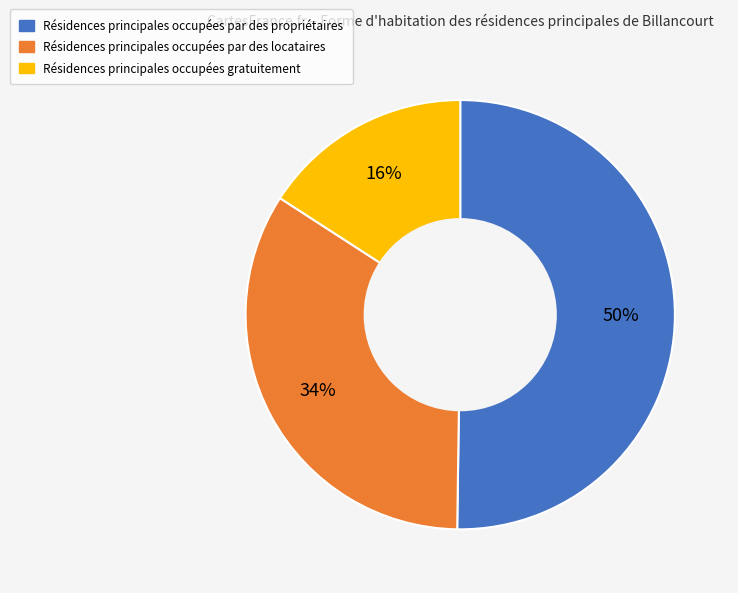

To the nearest percent, what is the difference between the largest and smallest slice percentages?

34%